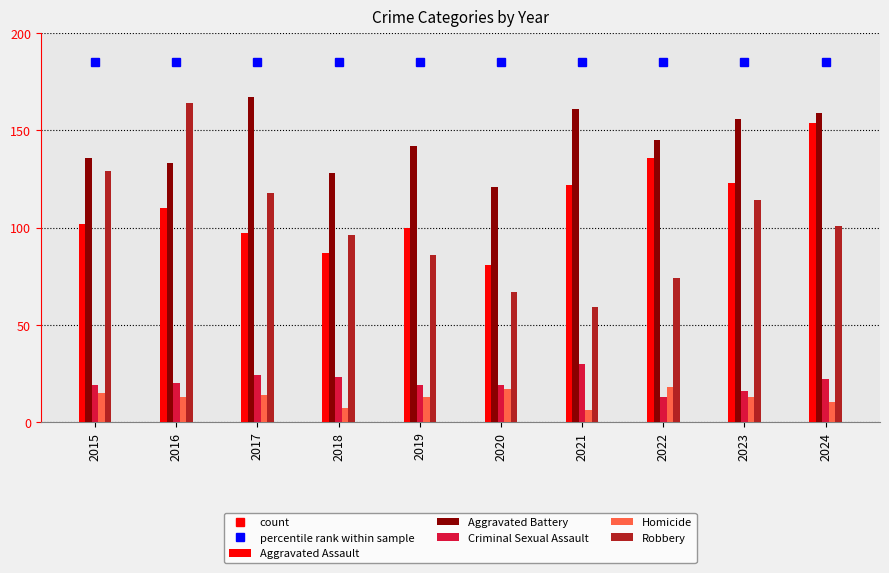

What is the highest value of the Aggravated Battery series?

167